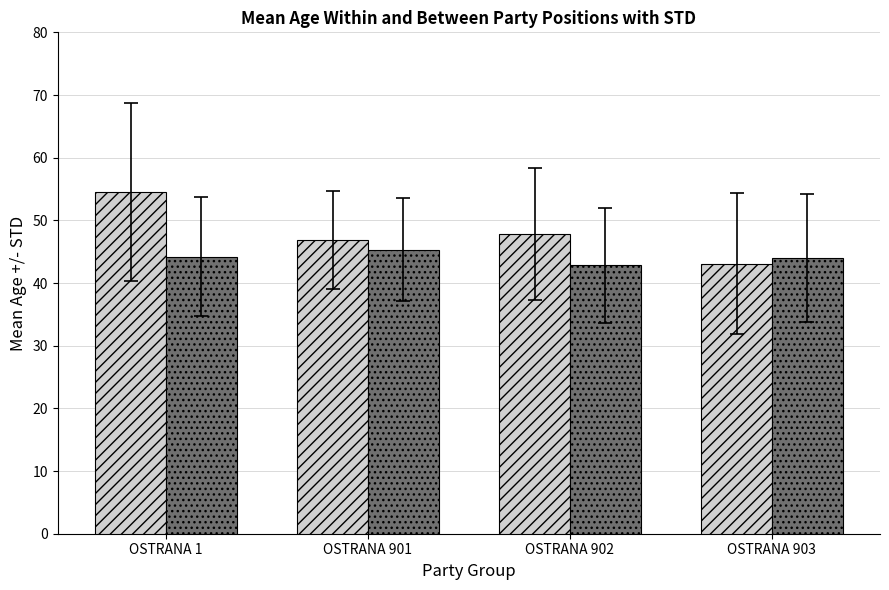

What is the spread (max minus min) of values at OSTRANA 1?

10.3